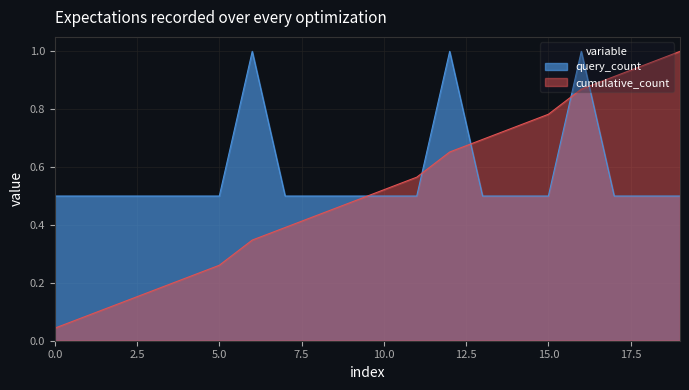

How many intersections are there between query_count and cumulative_count?

5